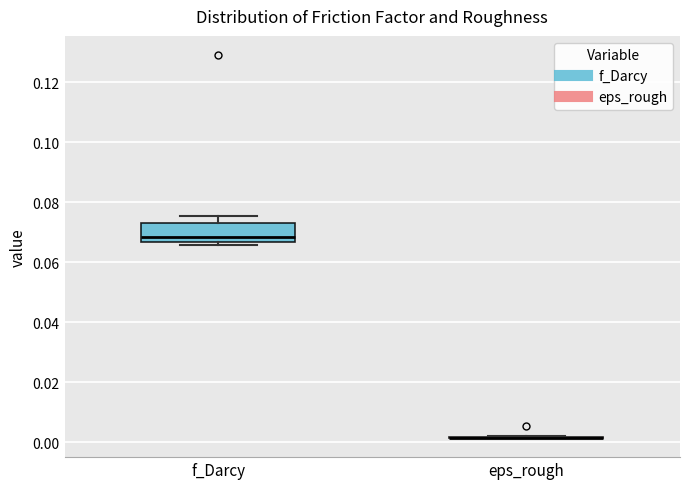

Reading left to right, read every box against the y-axis: the position of its median line, the range the box covers, and the ends of its whiskers. The values are not printed on the chart, so give them approximately, as read against the axis.

f_Darcy: median 0.068, box 0.066 to 0.074, whiskers 0.066 (just below the box's lower edge) to 0.076
eps_rough: box collapsed to a line at 0.002, whiskers 0.002 to 0.002